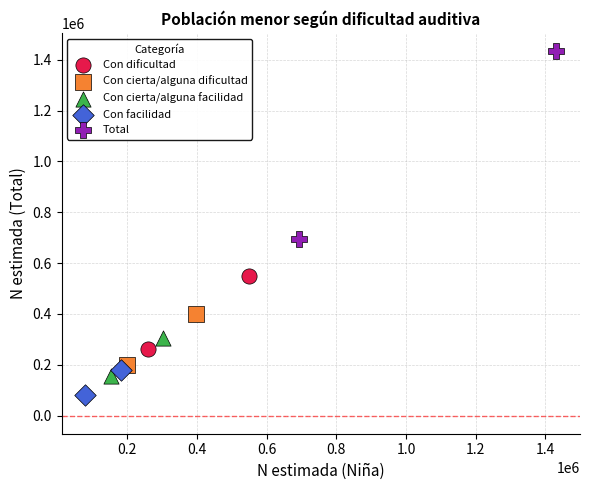

What are all the series names shown in the legend?

Con dificultad, Con cierta/alguna dificultad, Con cierta/alguna facilidad, Con facilidad, Total